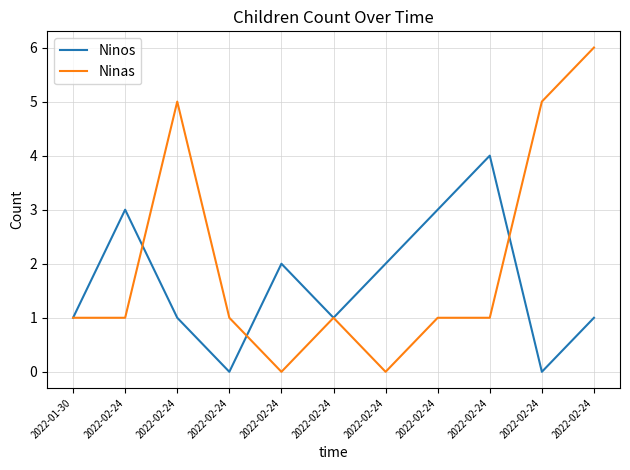

Is this an area chart (filled region under the line)?

No